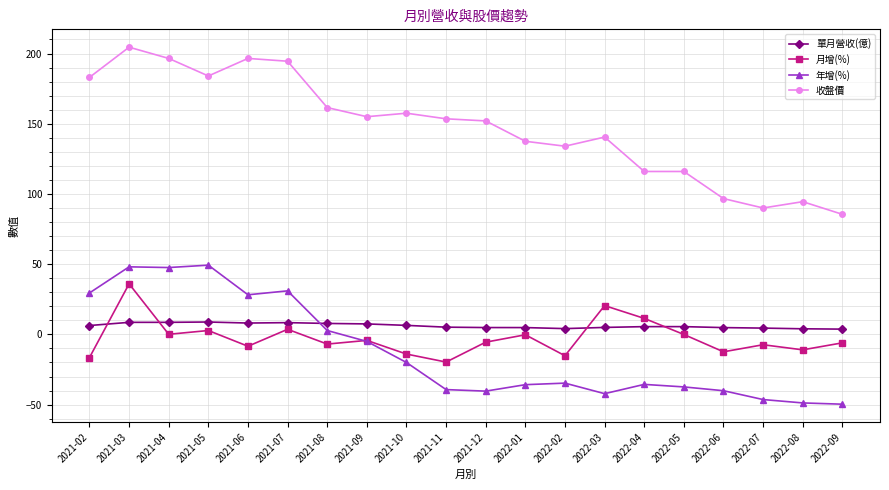

What is the difference between the highest and lowest values at 2022-06?

136.8